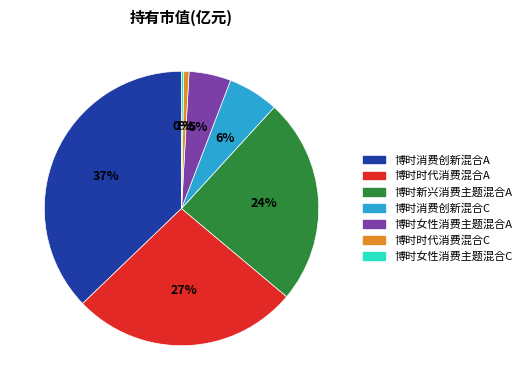

True or false: 博时消费创新混合C accounts for 1% of the total.

False